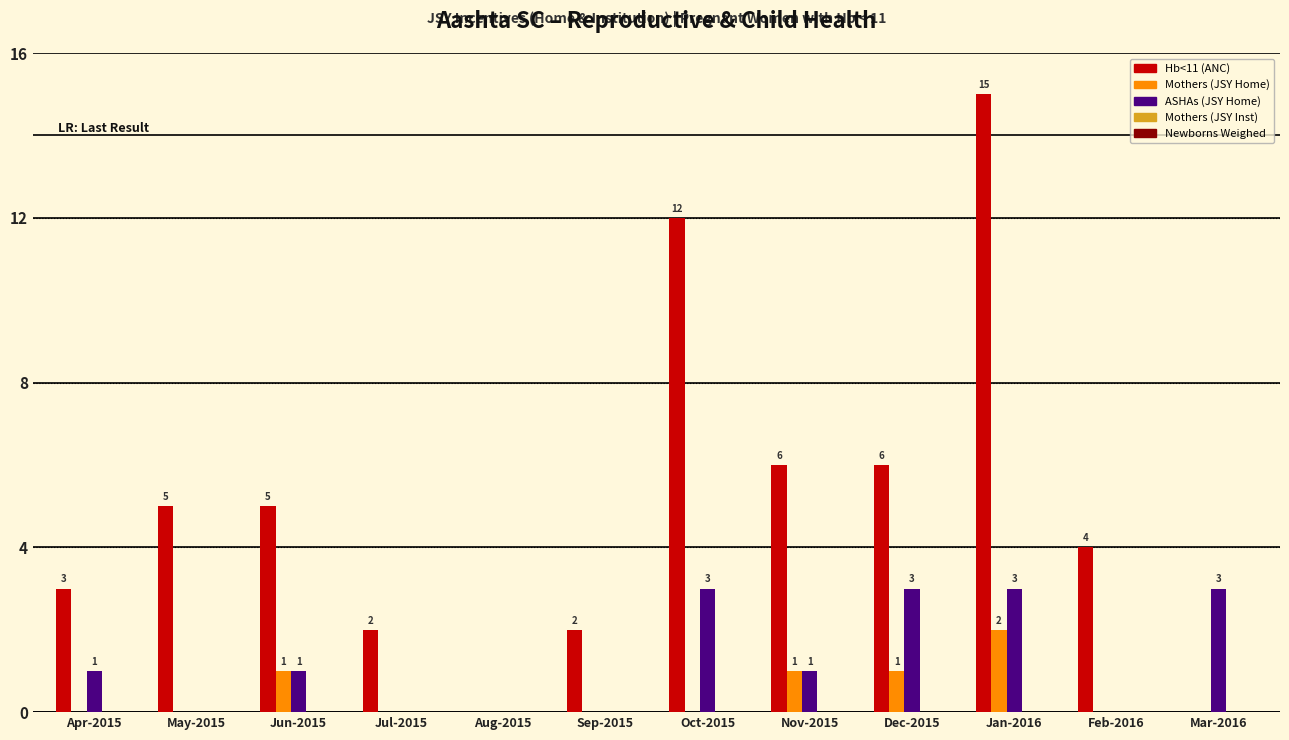

How many data points does each series have?

12